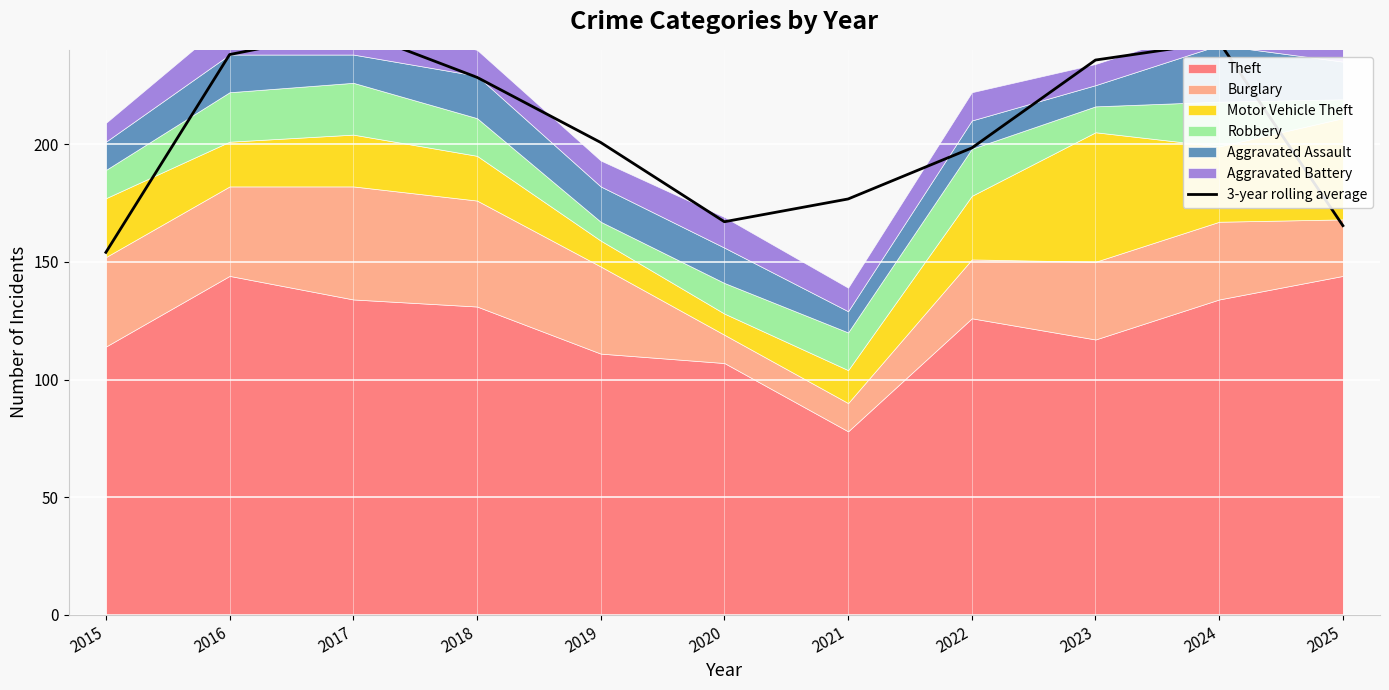

Reading left to right, extract all data points from this chart.

2015=154.0	2016=238.0	2017=248.3	2018=228.3	2019=200.7	2020=167.0	2021=176.7	2022=198.3	2023=235.7	2024=243.3	2025=165.3